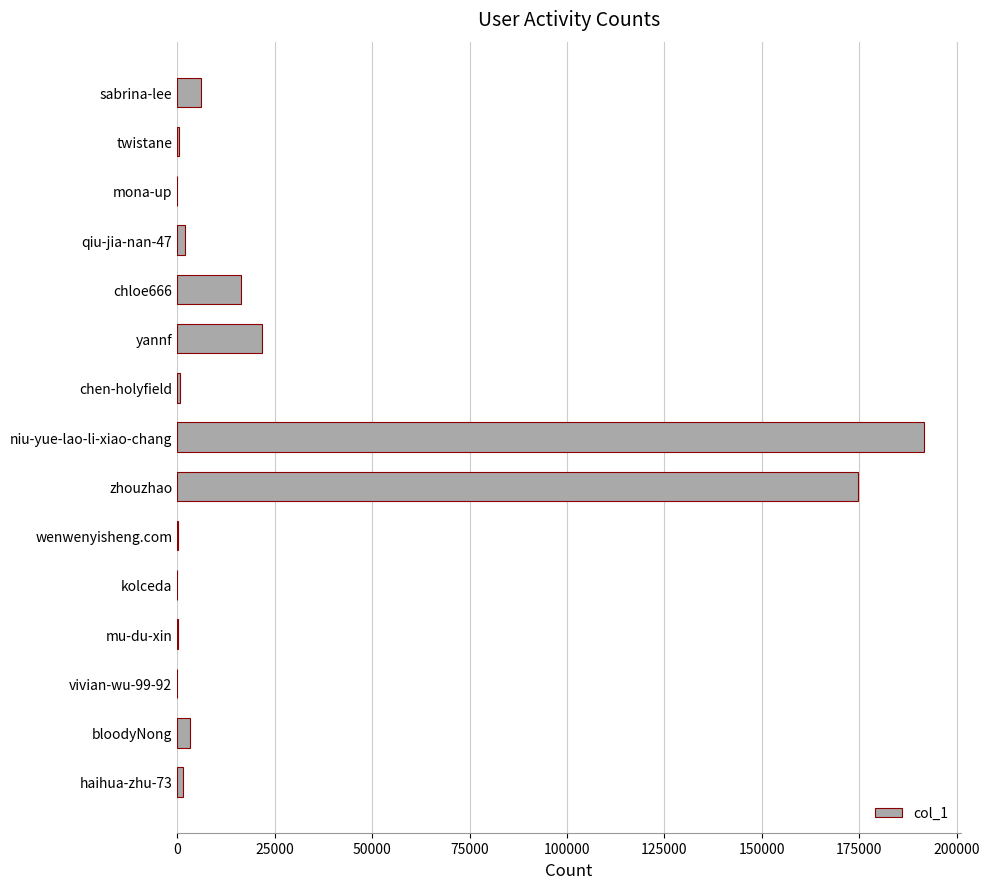

What is the sum of all values?

418309